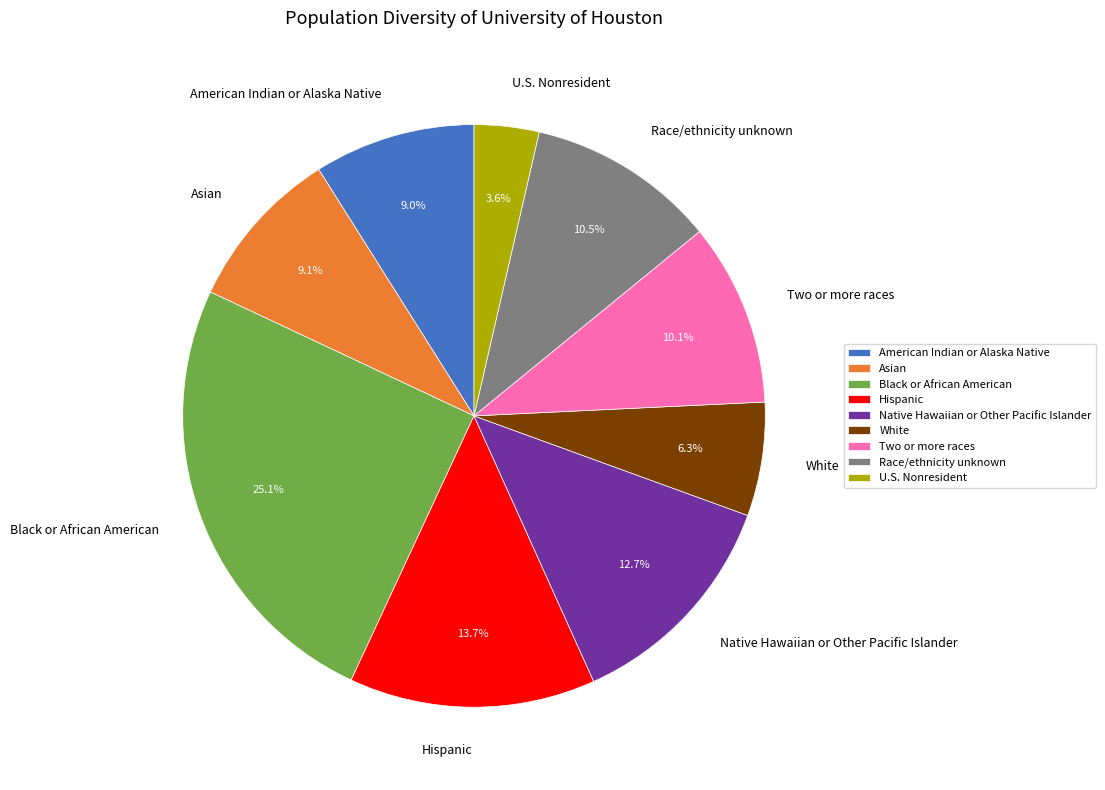

How many segments does this pie chart have?

9